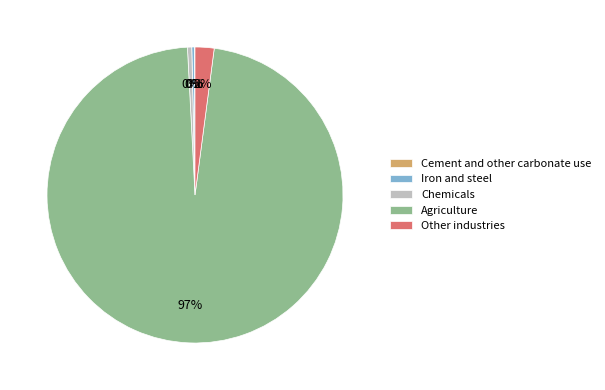

The Chemicals slice represents 12% of the pie. True or false?

False